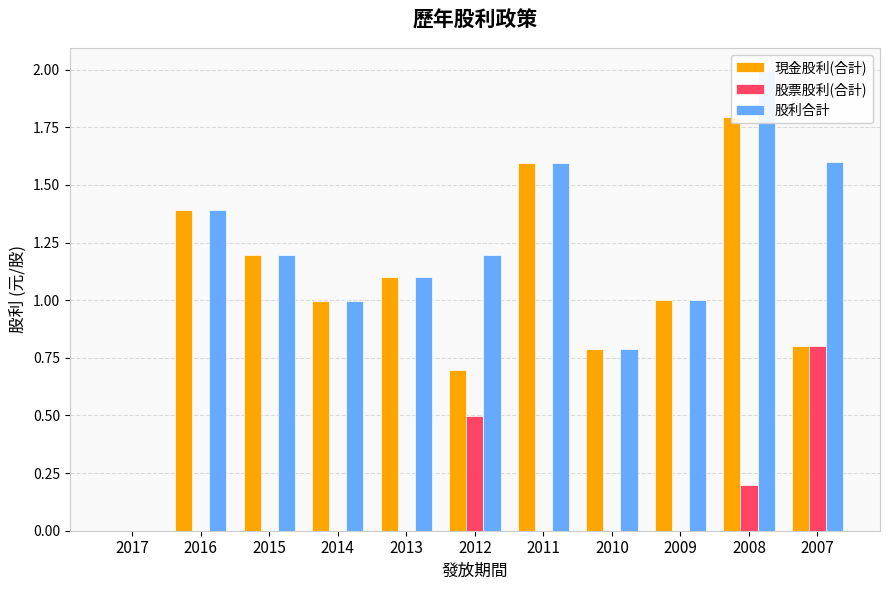

Reading left to right, transcribe all the data shown in this chart.

現金股利(合計): 0.0	1.4	1.2	1.0	1.1	0.7	1.6	0.8	1.0	1.8	0.8
股票股利(合計): 0.0	0.0	0.0	0.0	0.0	0.5	0.0	0.0	0.0	0.2	0.8
股利合計: 0.0	1.4	1.2	1.0	1.1	1.2	1.6	0.8	1.0	2.0	1.6